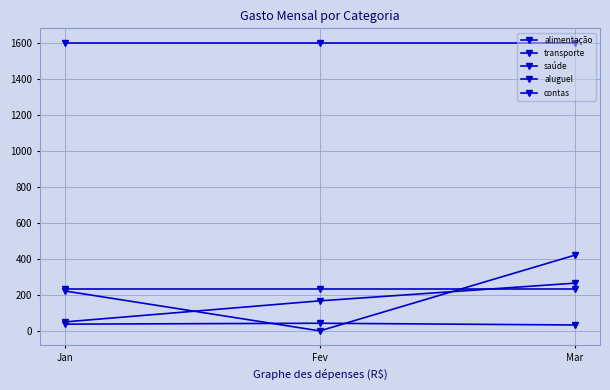

Is the value of aluguel at Jan greater than the value of saúde at Fev?

Yes